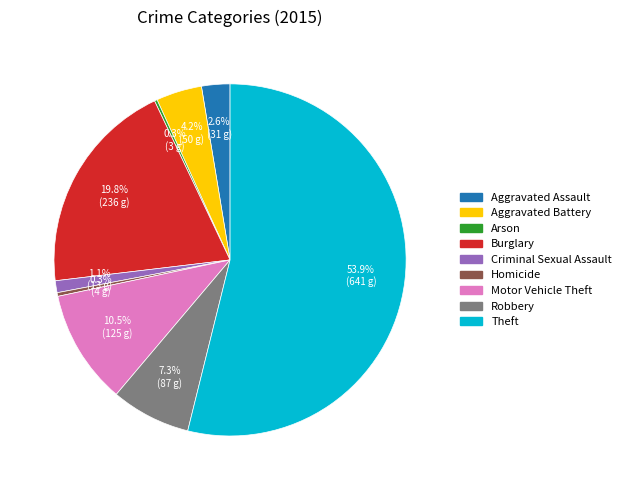

Which has a higher value, Aggravated Assault or Aggravated Battery?

Aggravated Battery